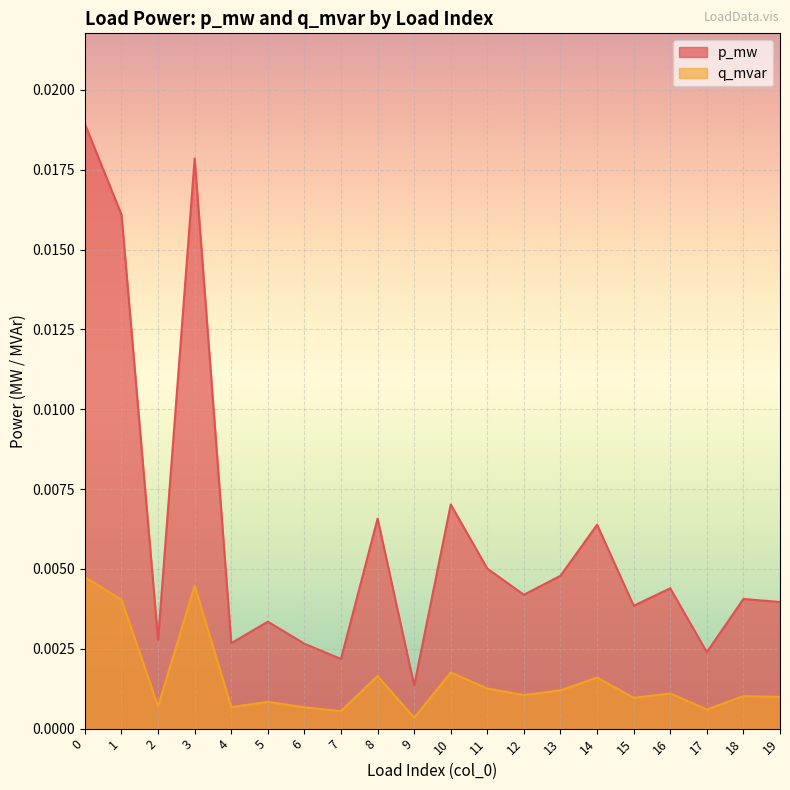

Rank the series at 6 from lowest to highest value.

q_mvar, p_mw